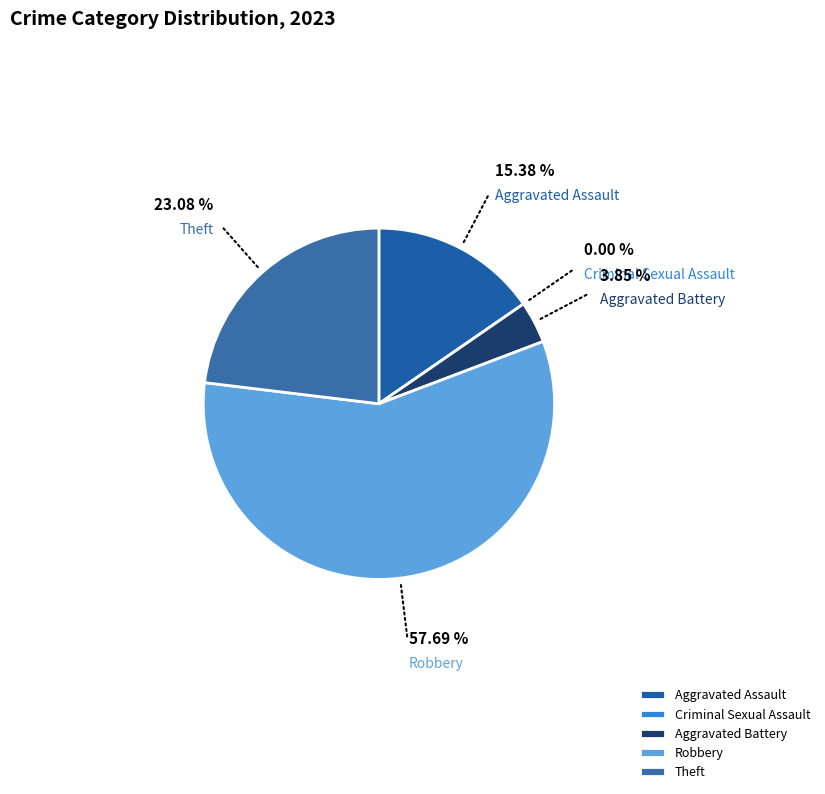

Does Robbery represent more than half of the total?

Yes